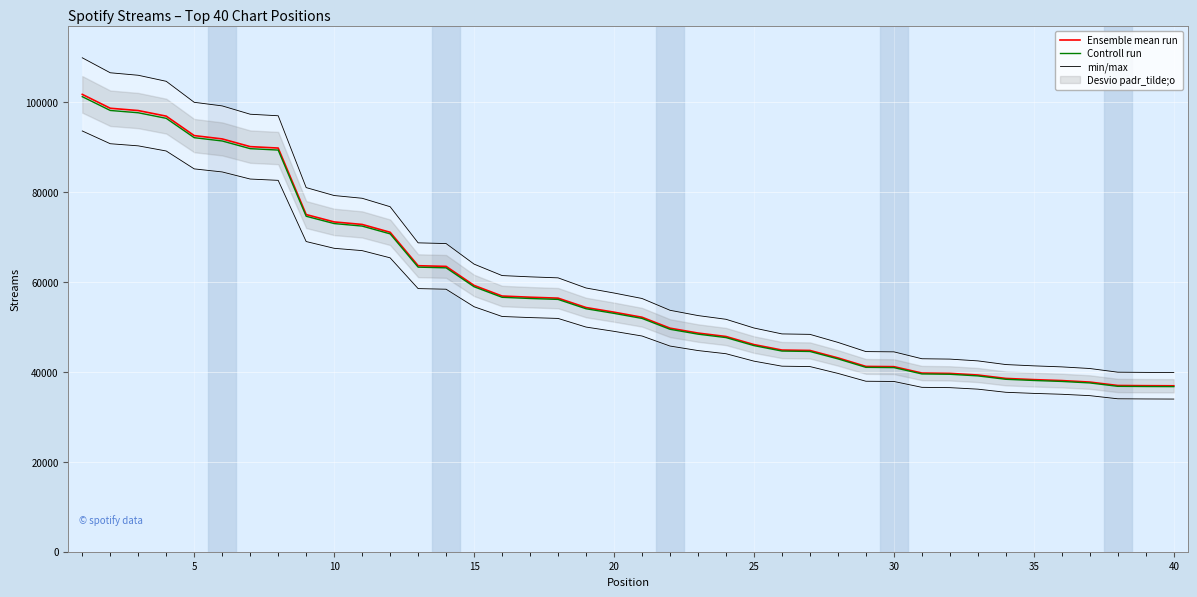

Which series has the largest total across all categories?

min/max